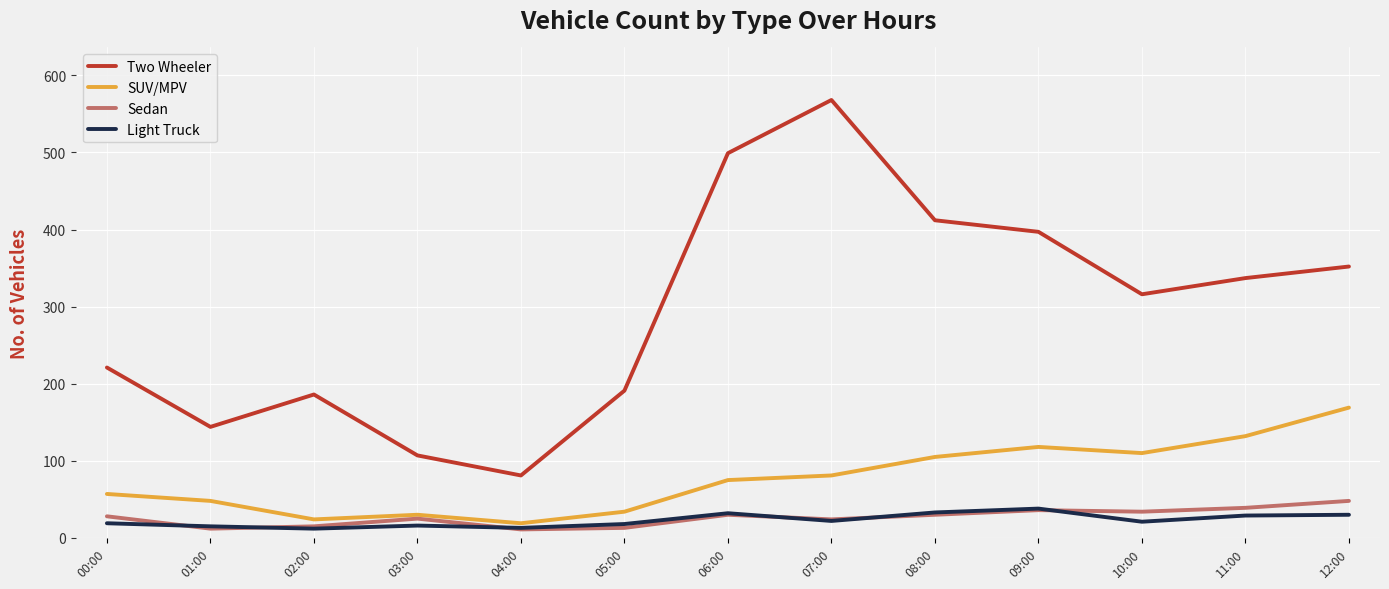

At which category is the sum across all series the highest?

07:00